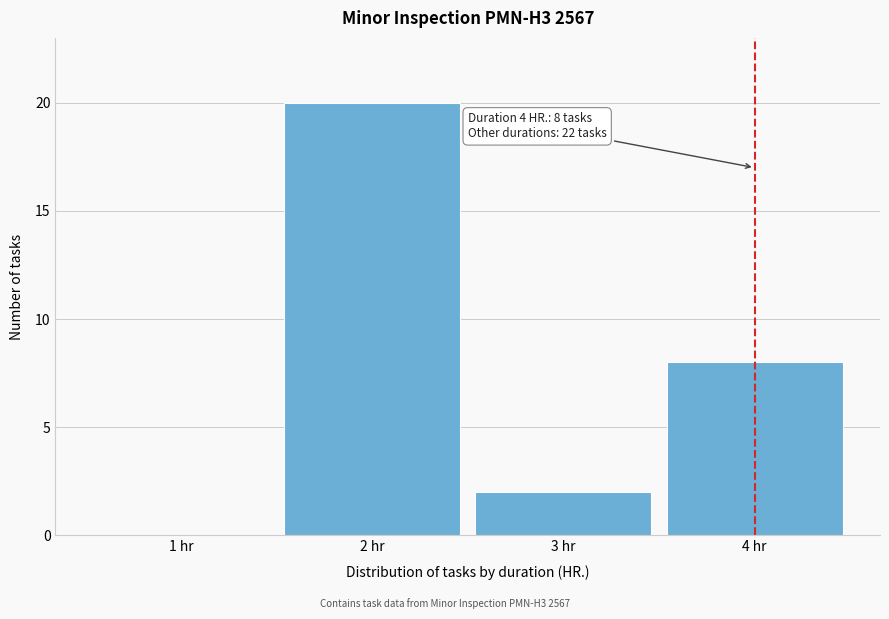

Reading left to right, extract all data points from this chart.

1 hr=0	2 hr=20	3 hr=2	4 hr=8